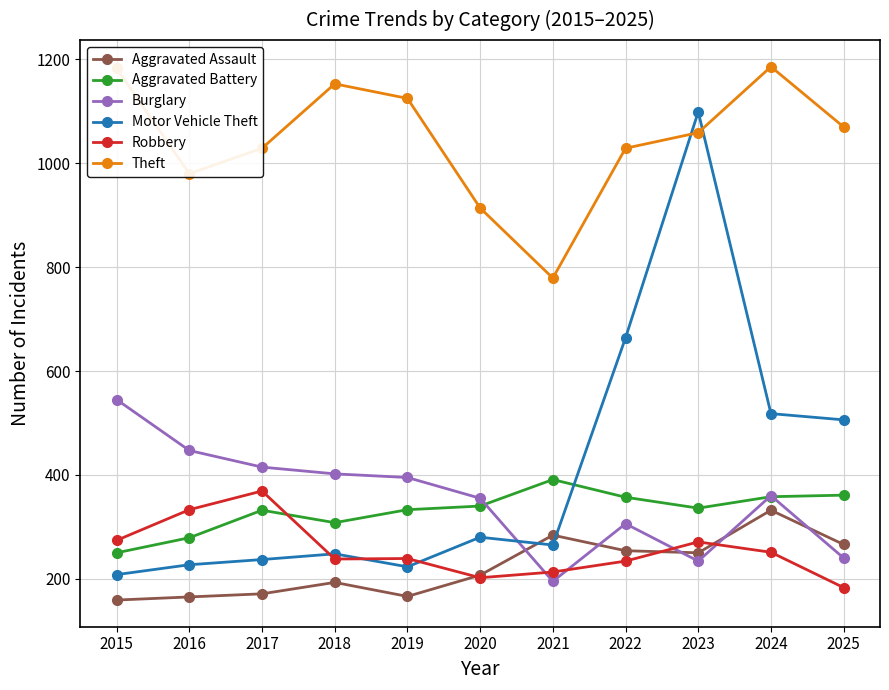

True or false: Aggravated Assault and Aggravated Battery cross at least once.

False